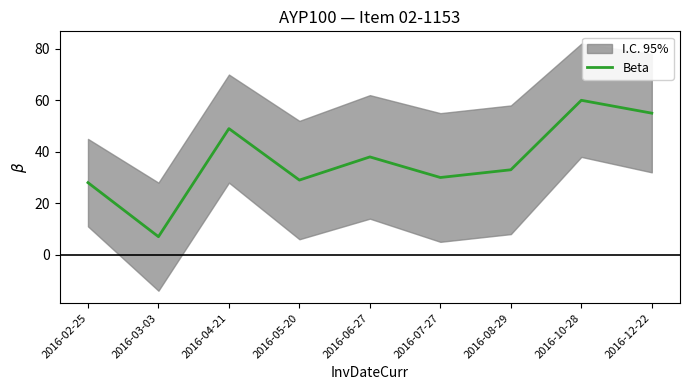

Count the number of categories in the chart.

9